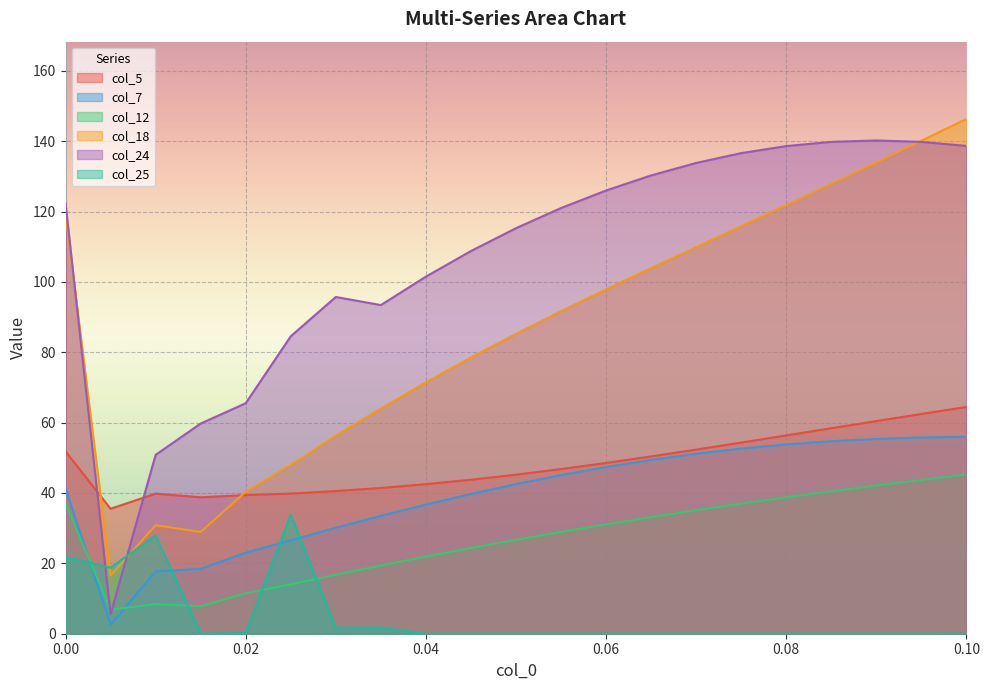

What are all the series names shown in the legend?

col_5, col_7, col_12, col_18, col_24, col_25